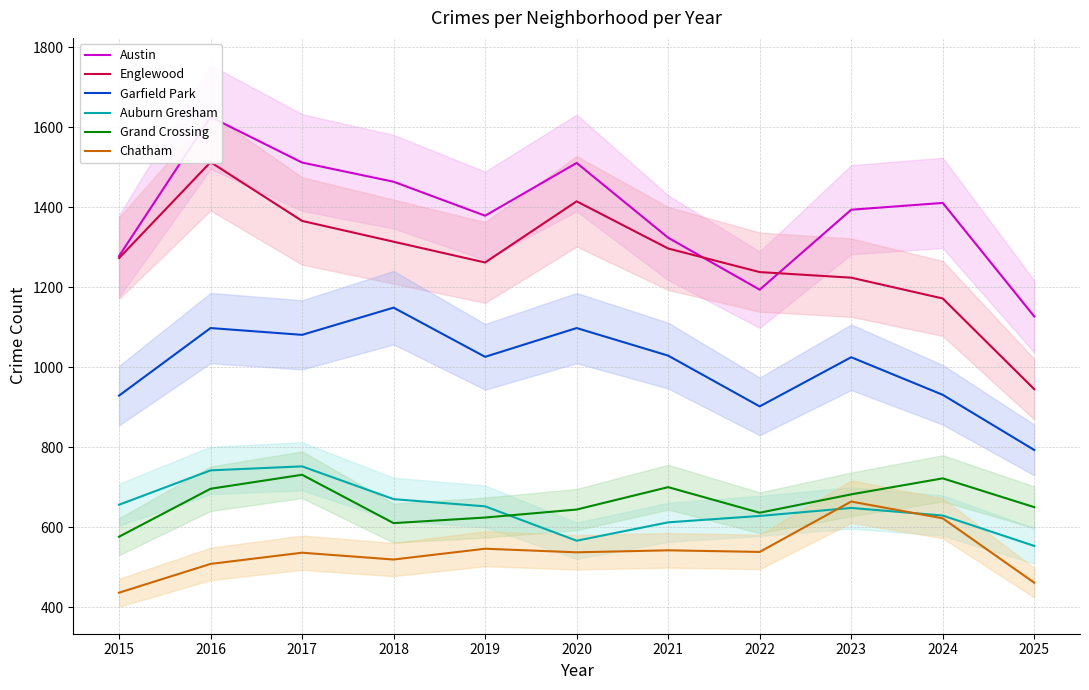

What is the value of the Englewood point at the 8th from the left?

1238